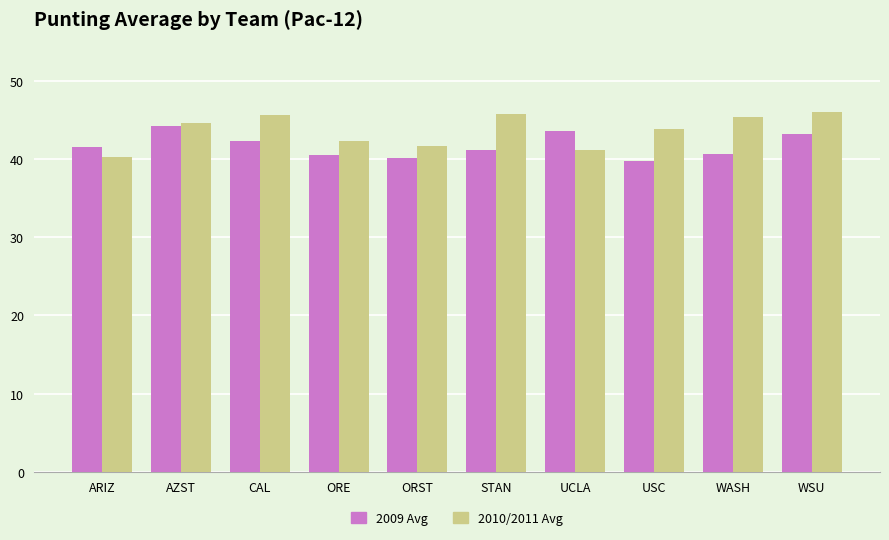

Where does the 2010/2011 Avg series first go above 44?

AZST